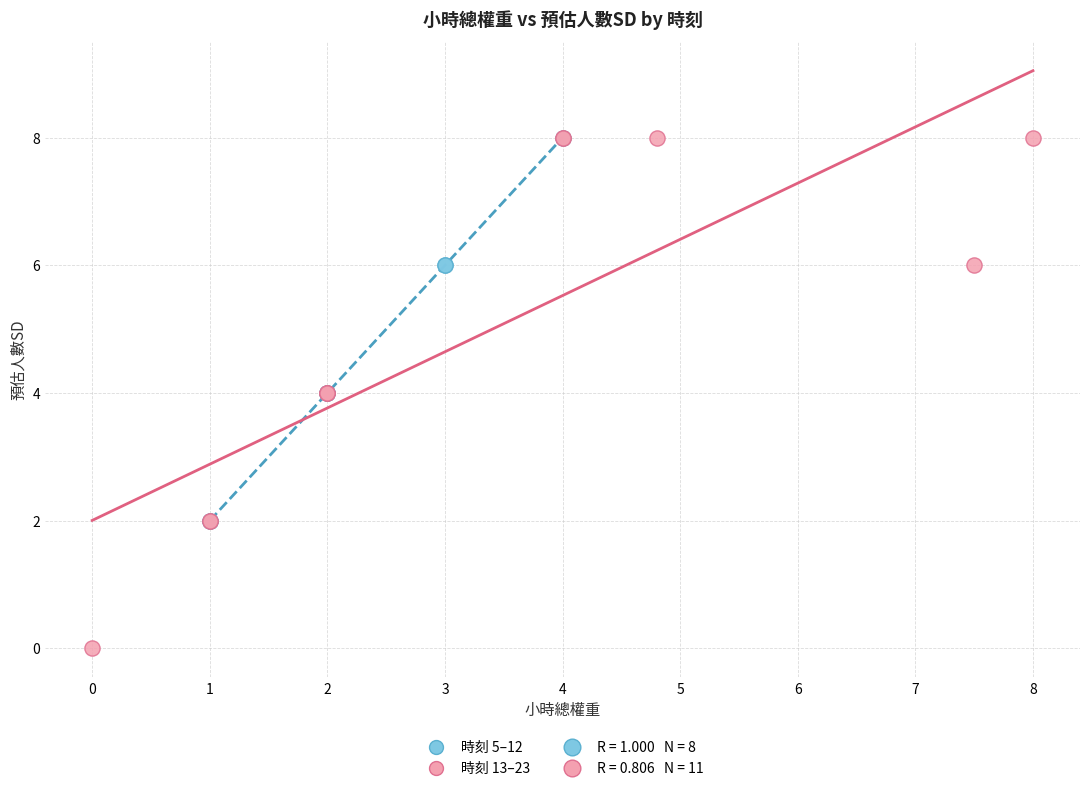

Which series reaches the minimum Y coordinate?

時刻 13–23